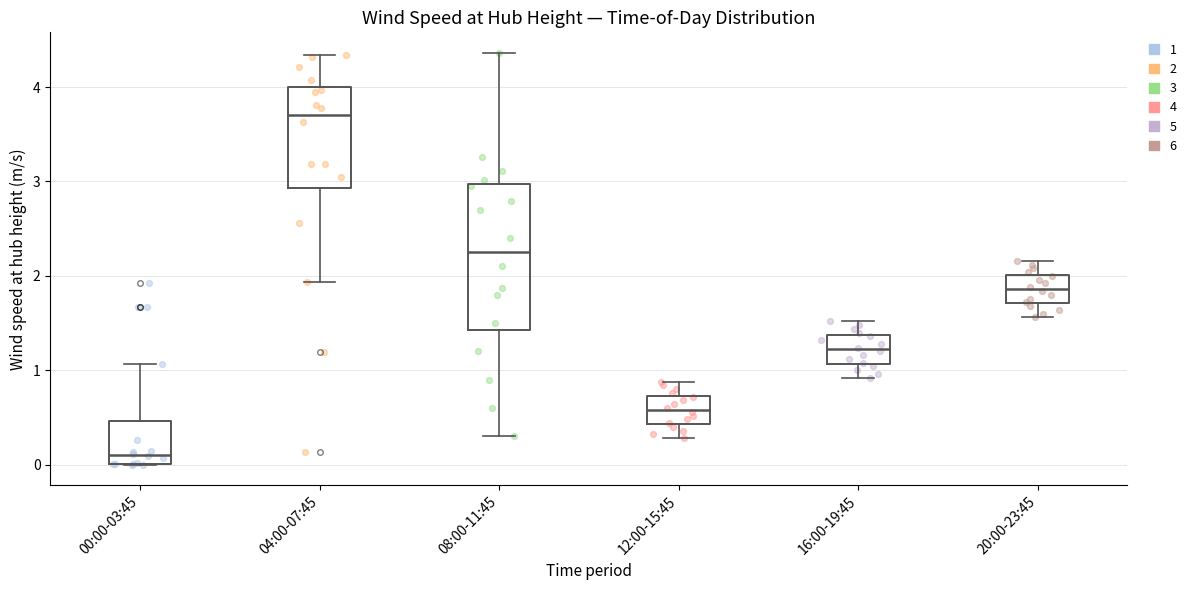

Reading left to right, read every box against the y-axis: the position of its median line, the range the box covers, and the ends of its whiskers. The values are not printed on the chart, so give them approximately, as read against the axis.

00:00-03:45: median 0.1, box 0.0 to 0.5, whiskers 0.0 to 1.1
04:00-07:45: median 3.7, box 2.9 to 4.0, whiskers 1.9 to 4.3
08:00-11:45: median 2.3, box 1.4 to 3.0, whiskers 0.3 to 4.4
12:00-15:45: median 0.6, box 0.4 to 0.7, whiskers 0.3 to 0.9
16:00-19:45: median 1.2, box 1.1 to 1.4, whiskers 0.9 to 1.5
20:00-23:45: median 1.9, box 1.7 to 2.0, whiskers 1.6 to 2.2